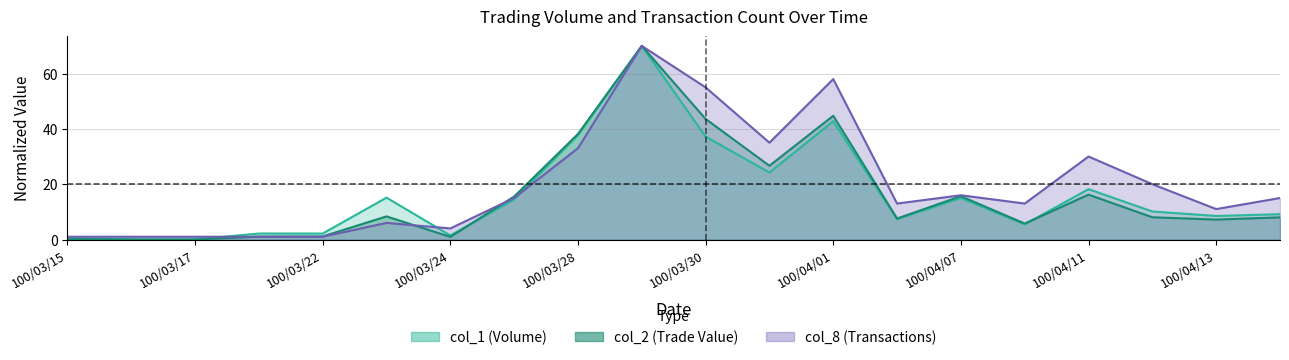

Does the chart display data point markers on the line(s)?

No